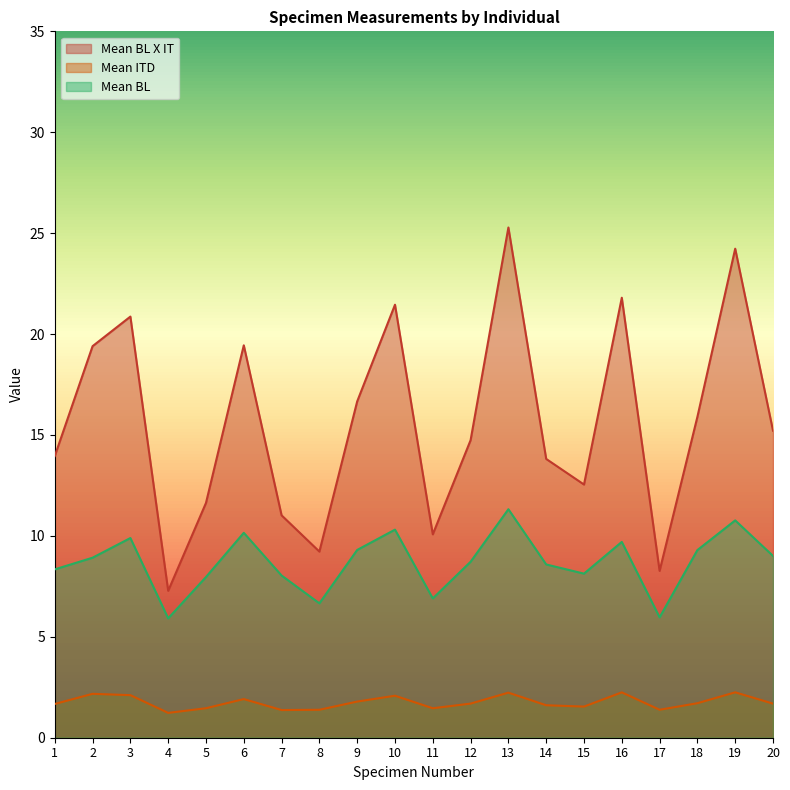

What is the value of the Mean BL X IT point at the 4th from the left?

7.3